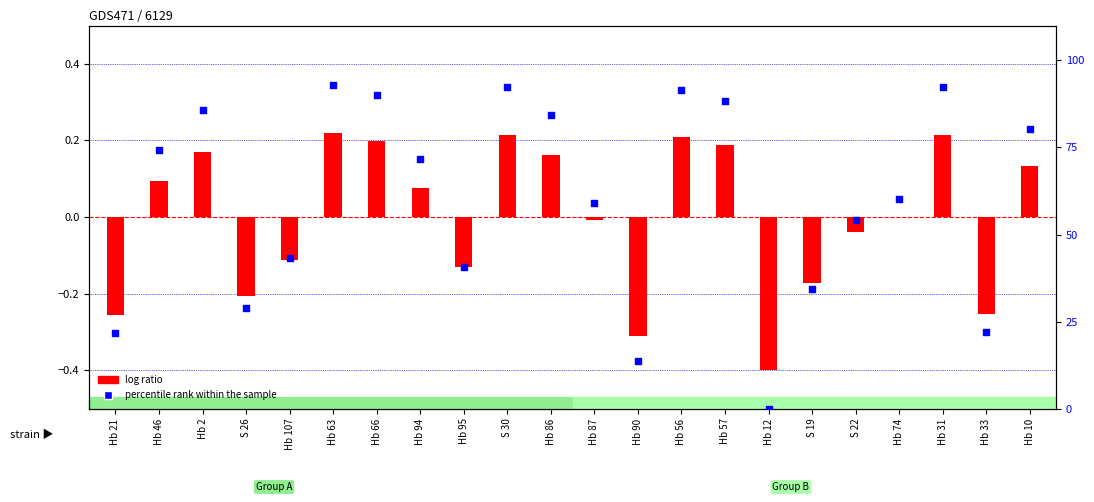

Is the value of percentile rank within the sample at Hb 12 greater than the value of log ratio at Hb 56?

No